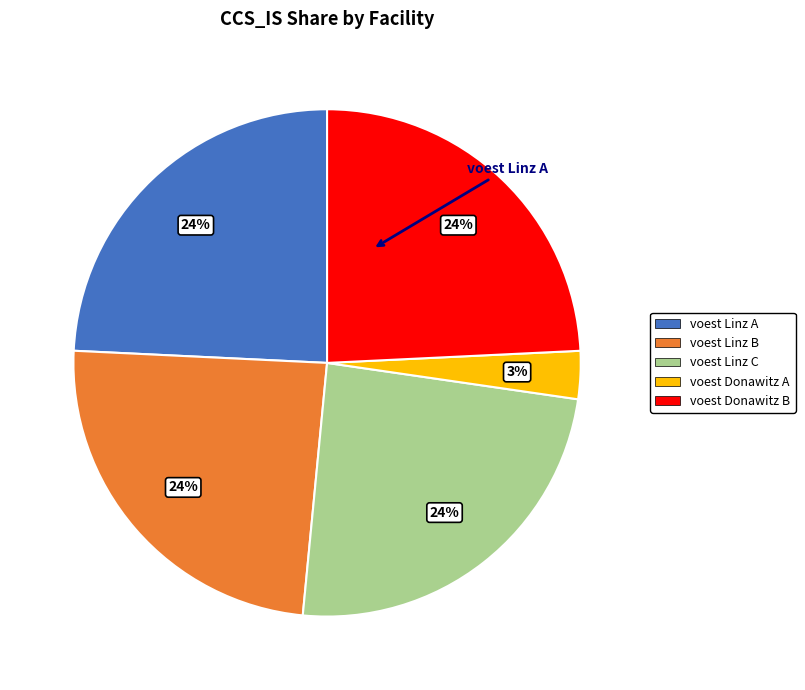

Count the number of slices in the pie.

5